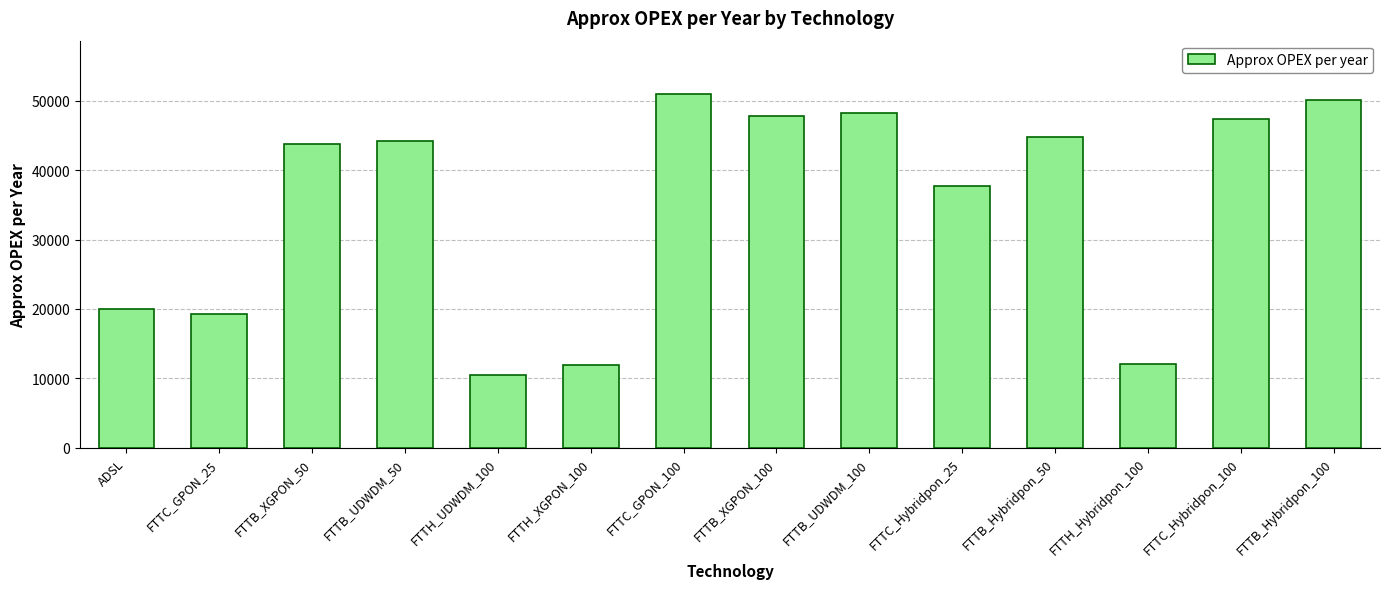

The chart shows a value of 5163.3 at ADSL. True or false?

False